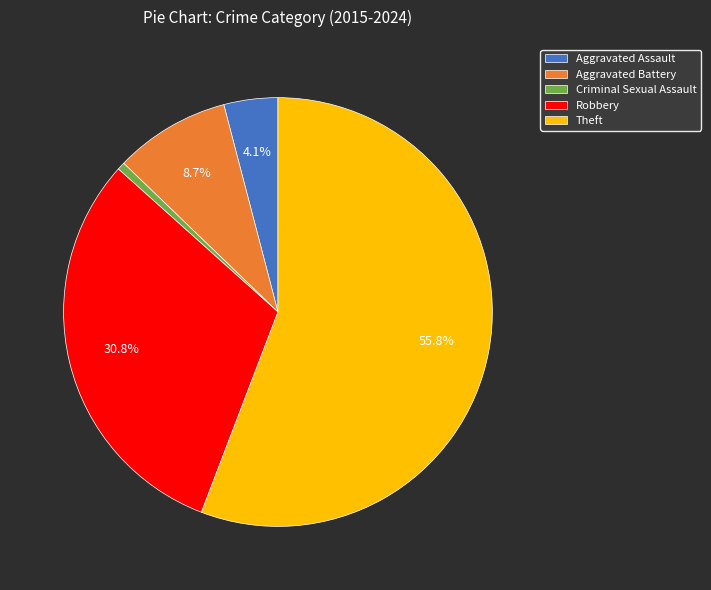

What is the smallest slice in the pie chart?

Criminal Sexual Assault